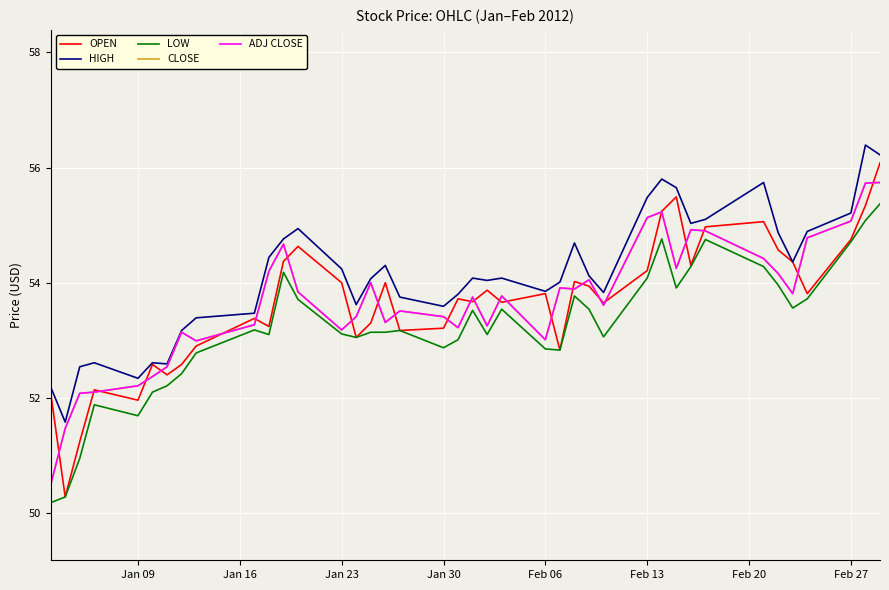

What is the maximum value shown in the chart?

56.4